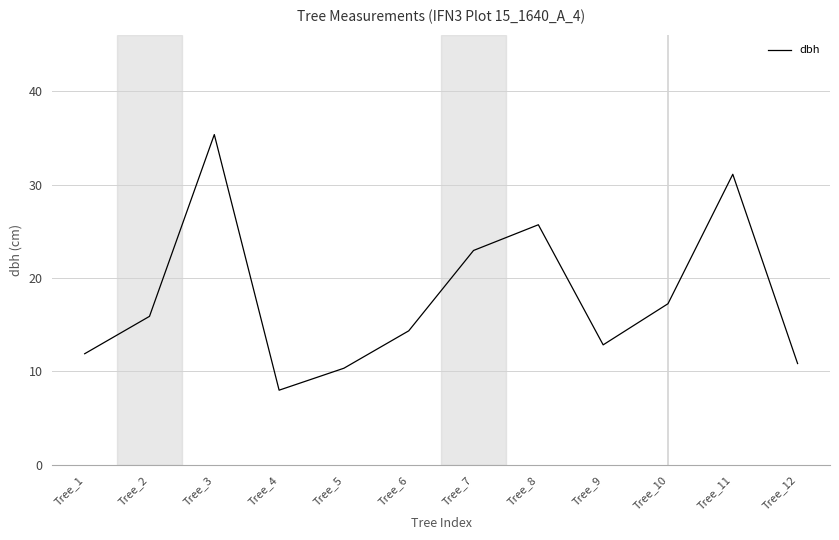

How many lines are shown in the chart?

1